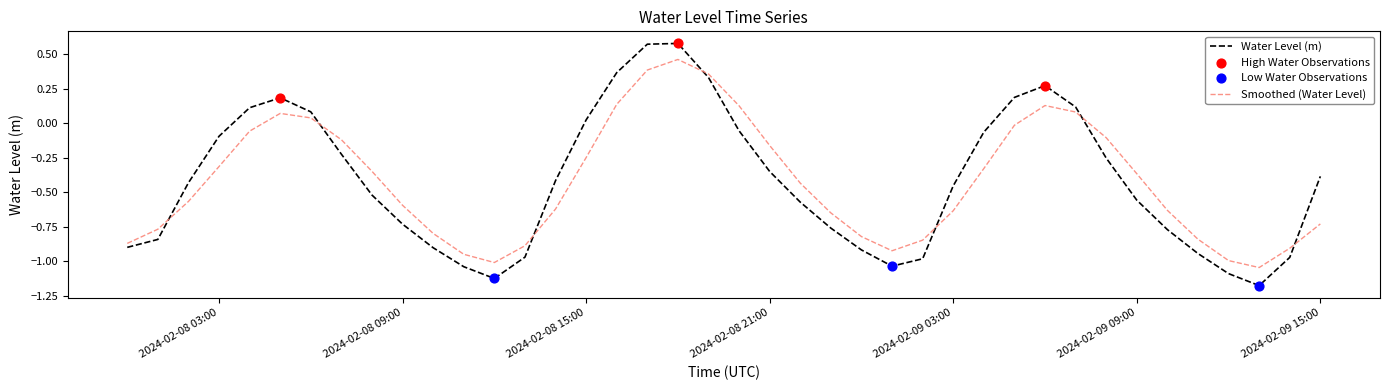

Which series has the widest spread of values?

Water Level (m)